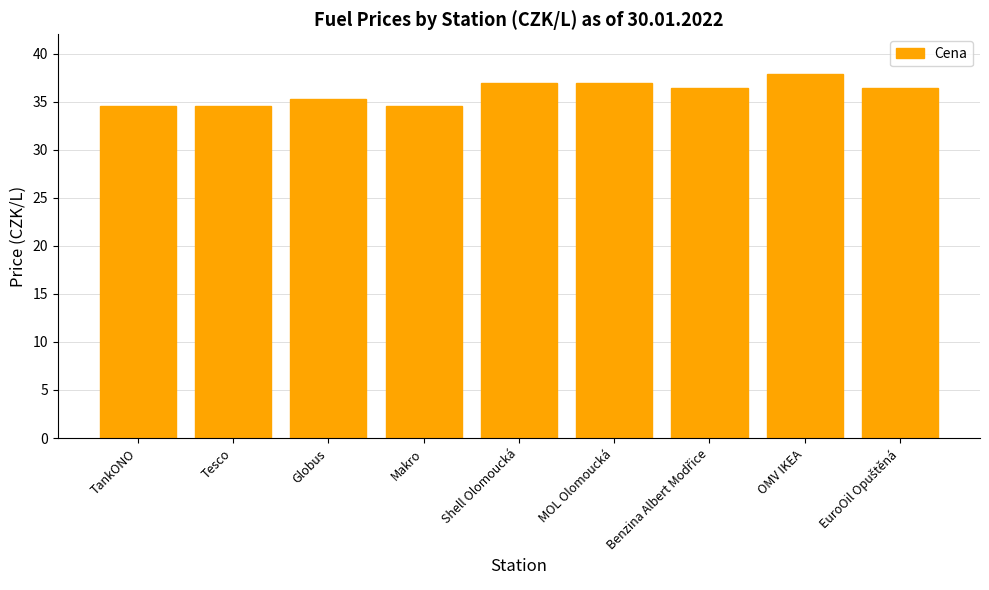

Reading left to right, list all the values displayed in this chart.

34.5	34.5	35.3	34.5	36.9	36.9	36.4	37.9	36.4